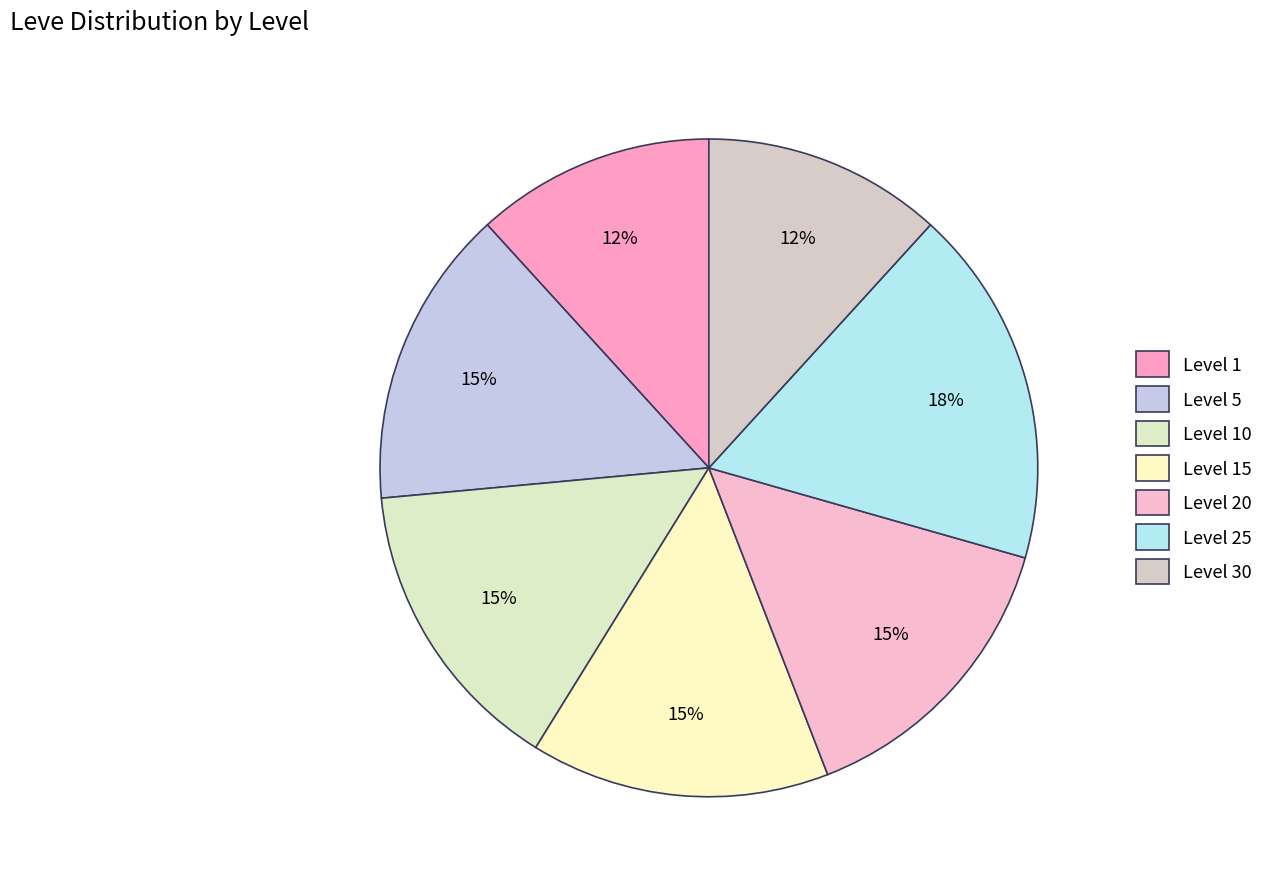

How many segments does this pie chart have?

7